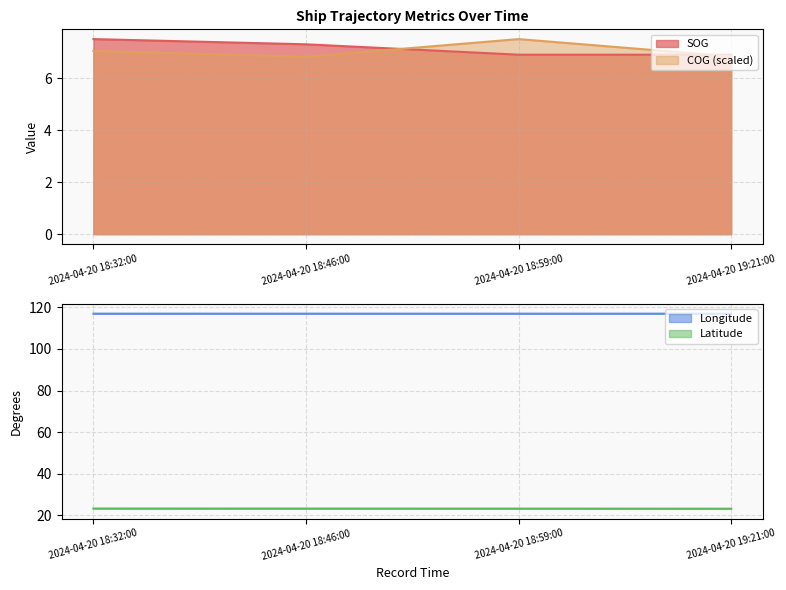

What is the difference between the maximum and minimum values in the Latitude series?

0.1